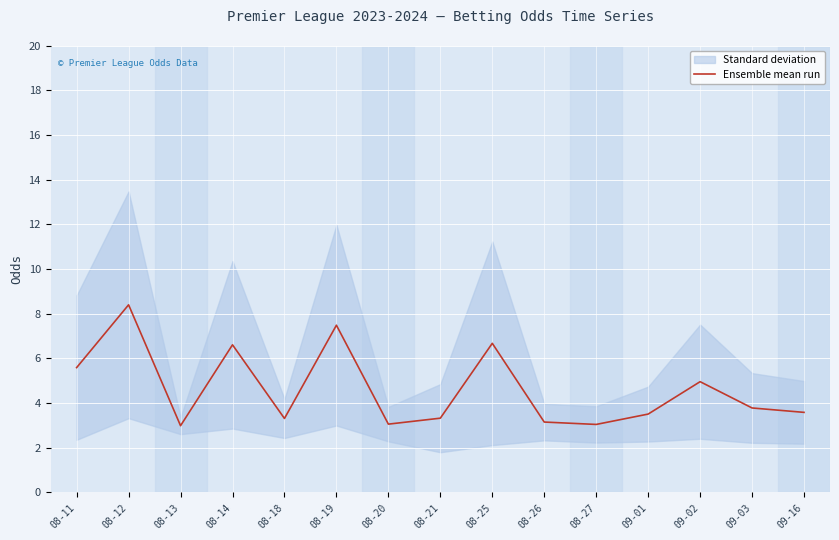

At which category does the data reach its first local peak?

08-12